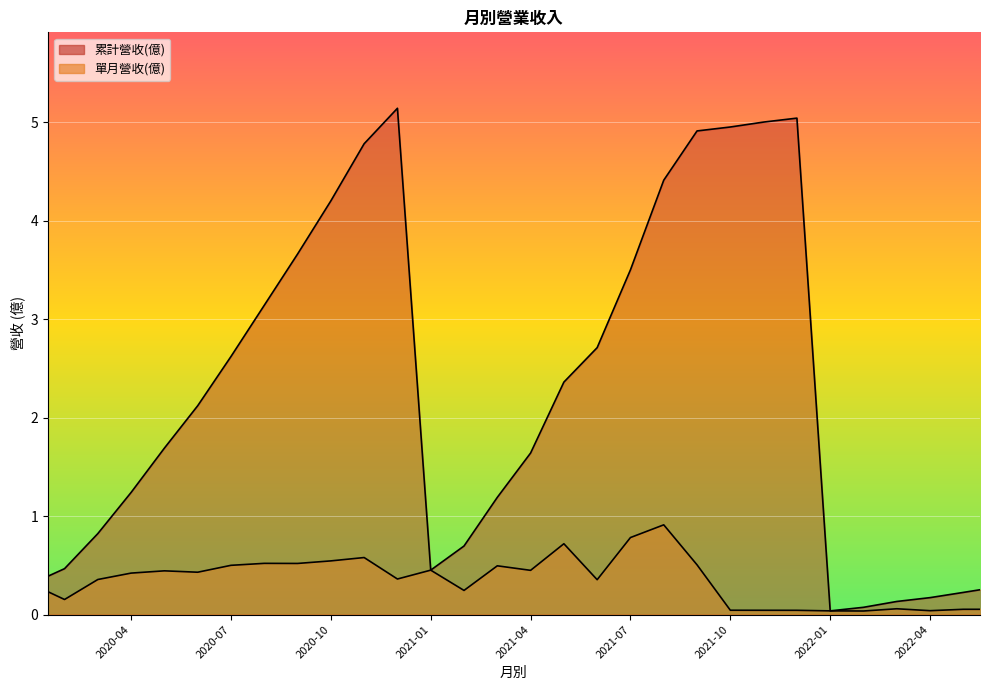

How many values in the 累計營收(億) series exceed 2?

15